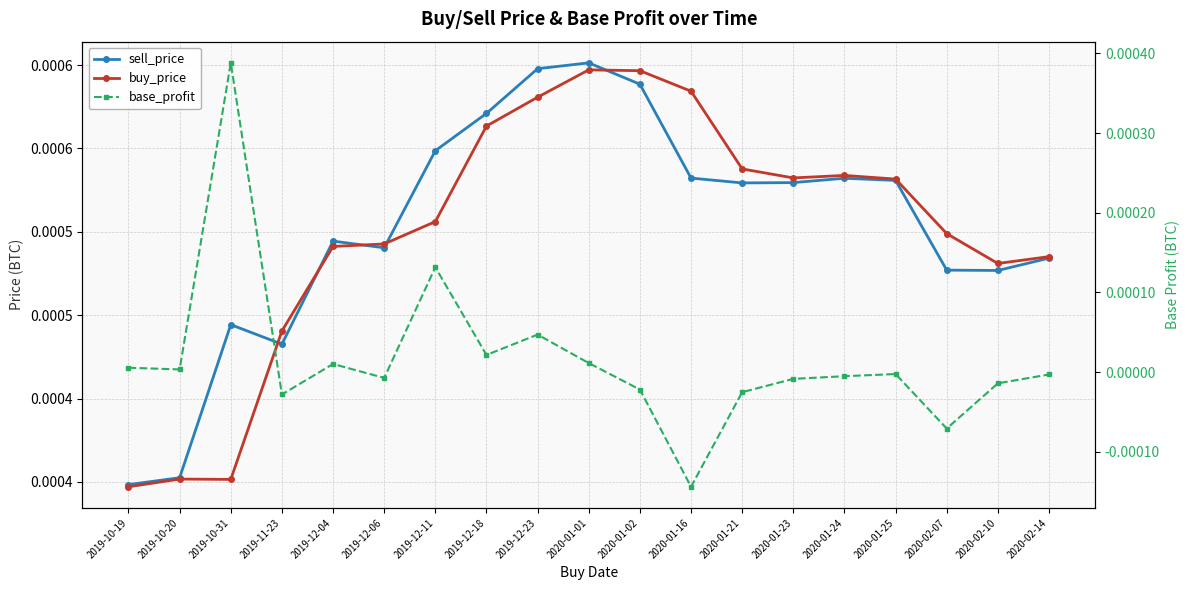

The value of buy_price at 2019-12-23 is 0.0. True or false?

True